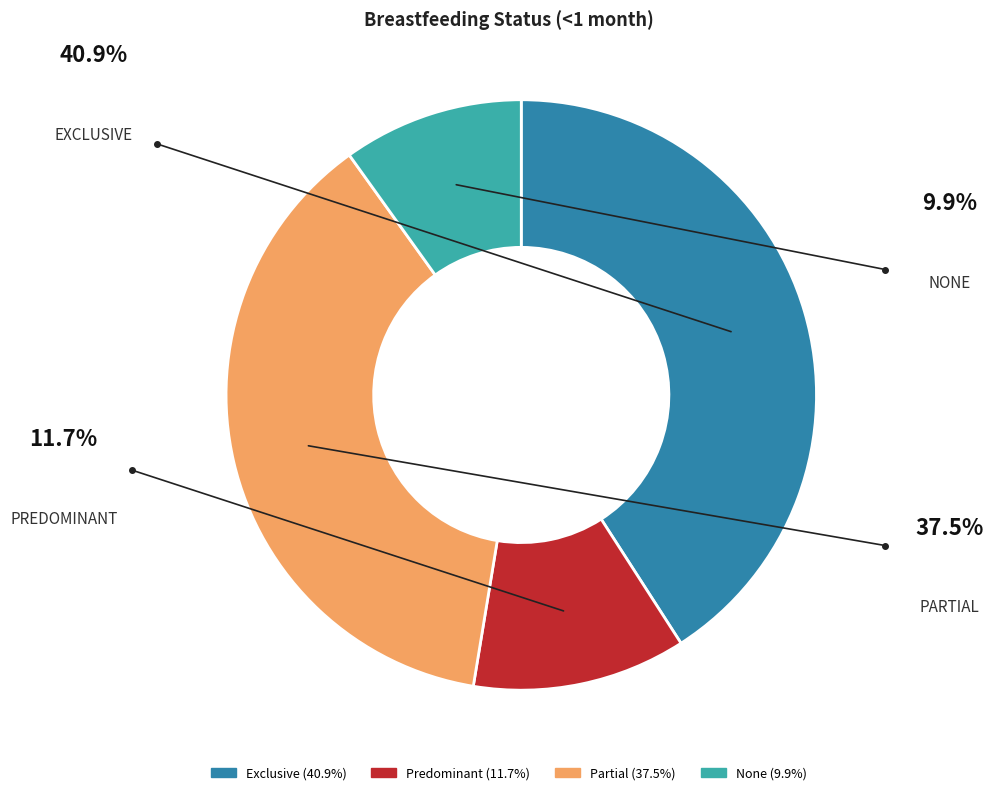

Rank the categories by value from highest to lowest.

Exclusive, Partial, Predominant, None